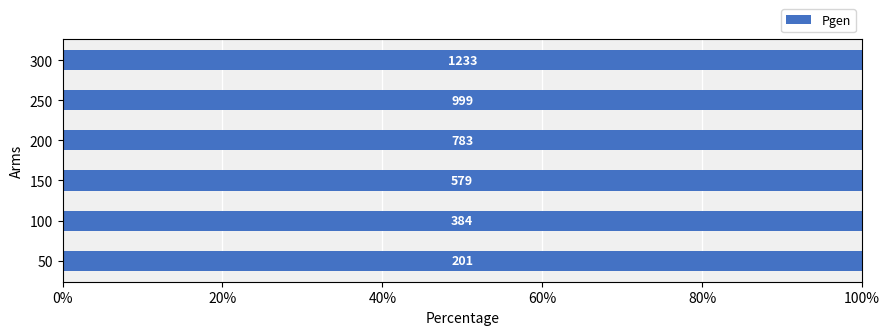

Where is the data nearest to the value 717?

200